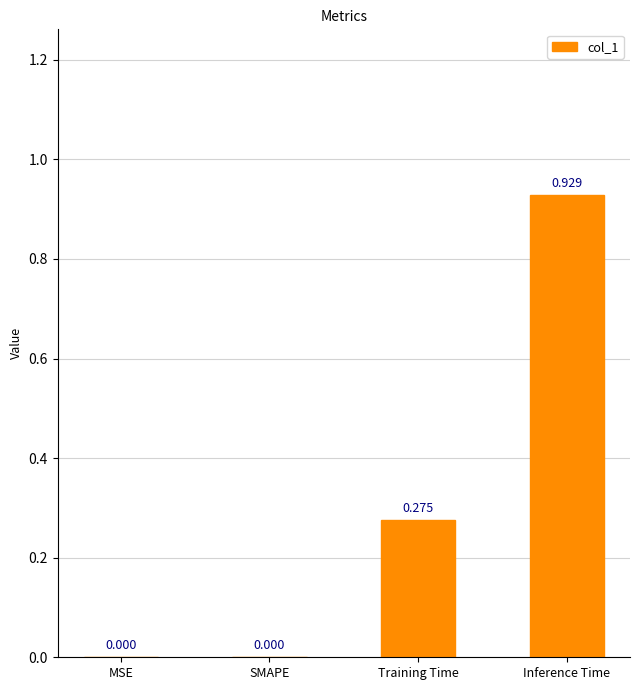

Which category has the highest value across all series?

Inference Time